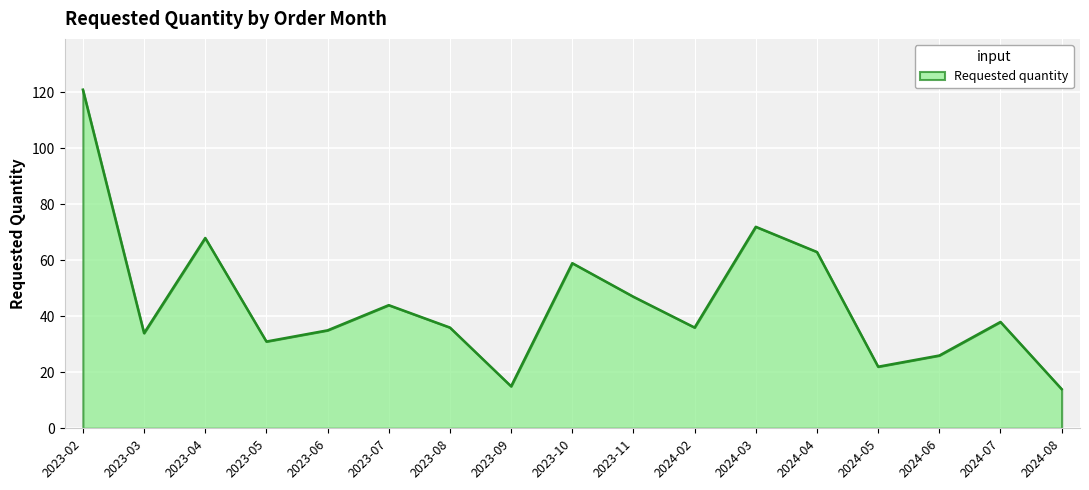

How many categories are shown in the chart?

17